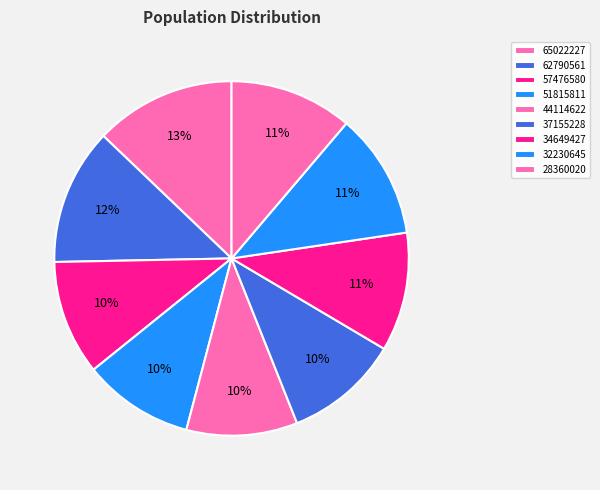

Rank the categories by value from lowest to highest.

51815811, 44114622, 37155228, 57476580, 34649427, 28360020, 32230645, 62790561, 65022227